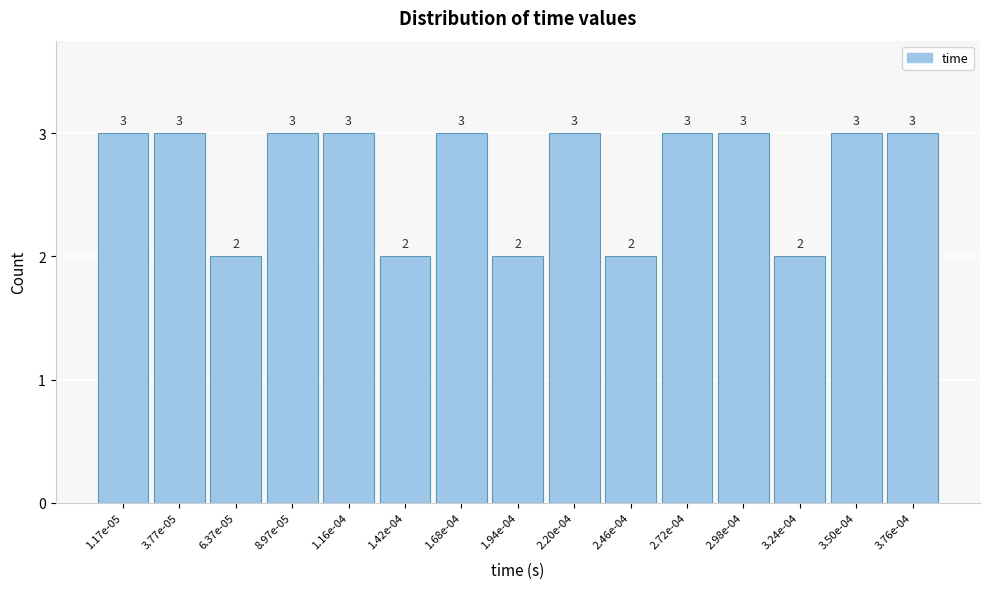

Reading left to right, transcribe all the data shown in this chart.

3	3	2	3	3	2	3	2	3	2	3	3	2	3	3